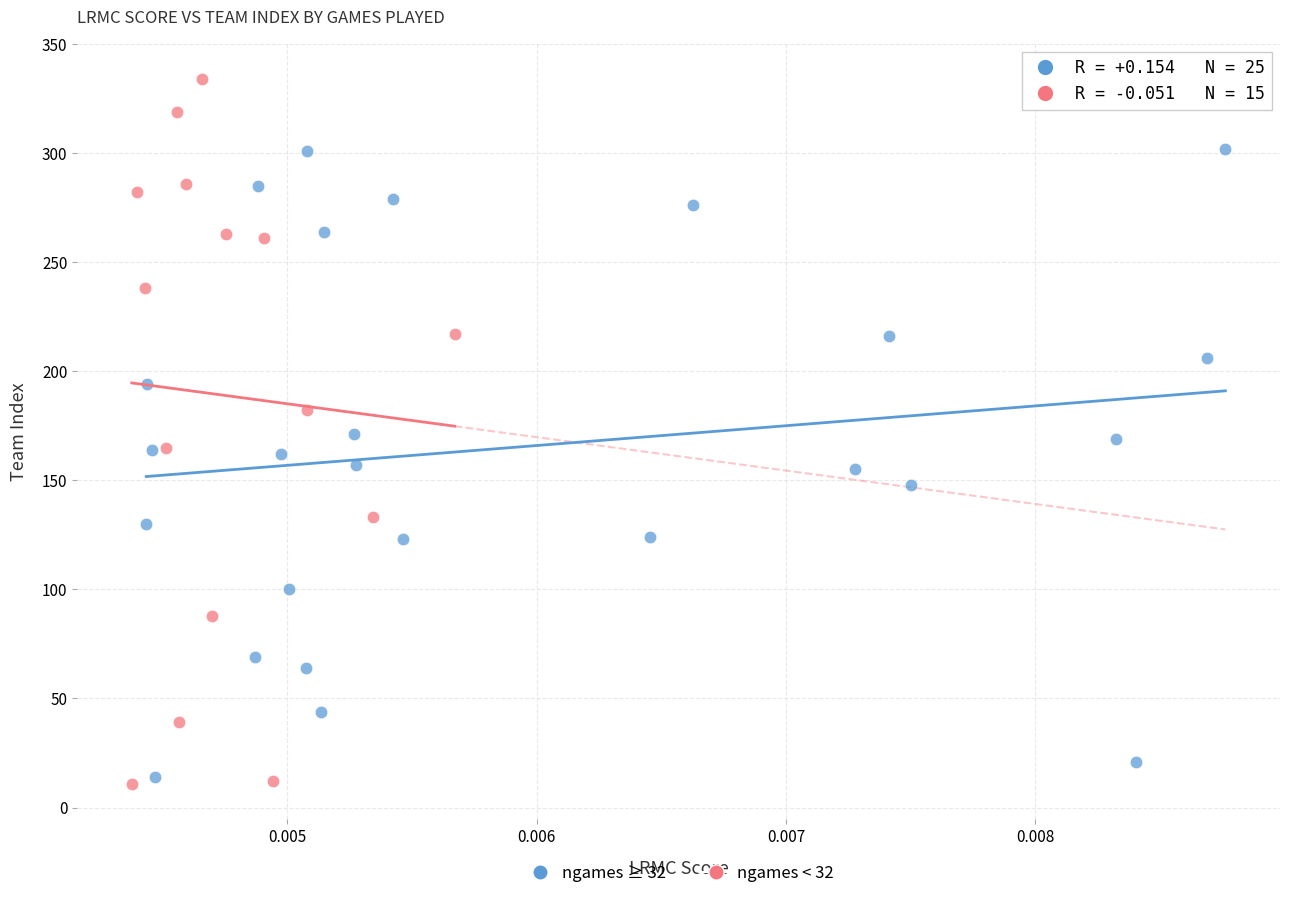

Which series has the widest spread of Y values?

ngames < 32